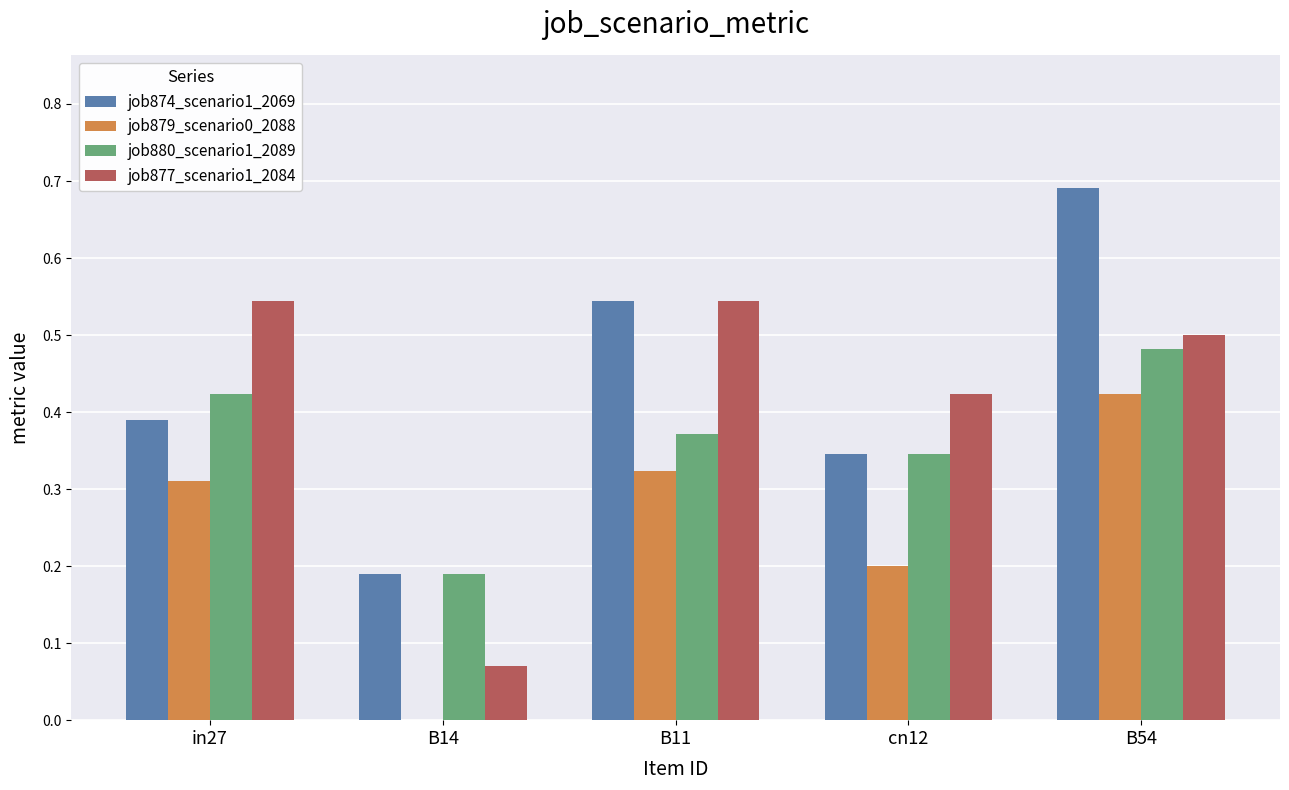

At which category does the chart reach its peak across all series?

B54